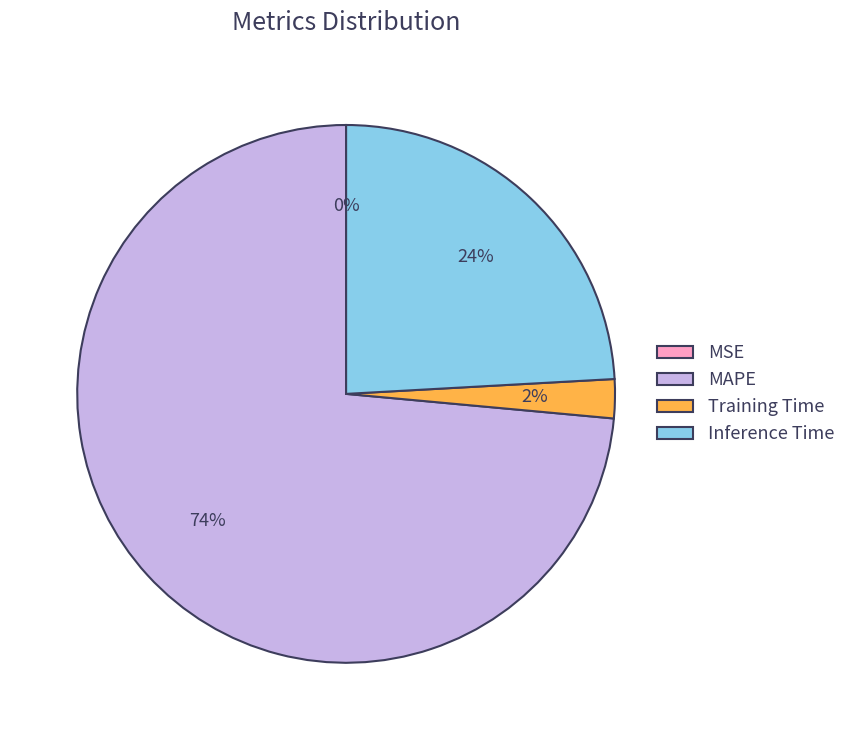

What percentage is NOT represented by MSE?

100.0%